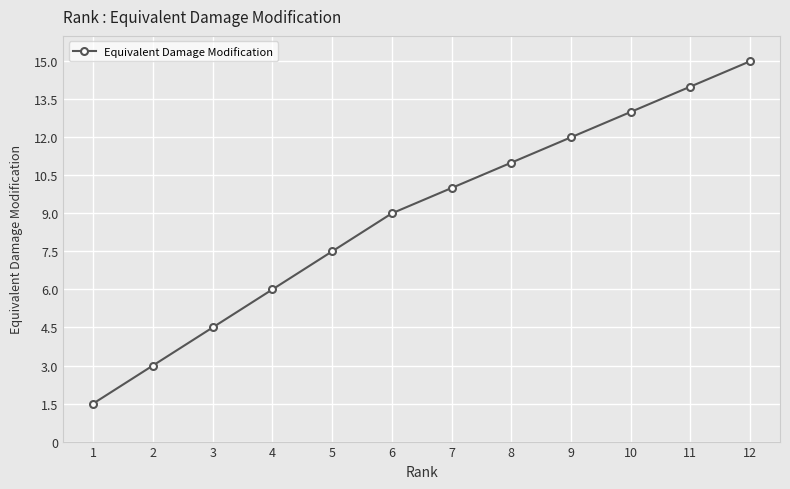

Rank the categories by value from lowest to highest.

1, 2, 3, 4, 5, 6, 7, 8, 9, 10, 11, 12